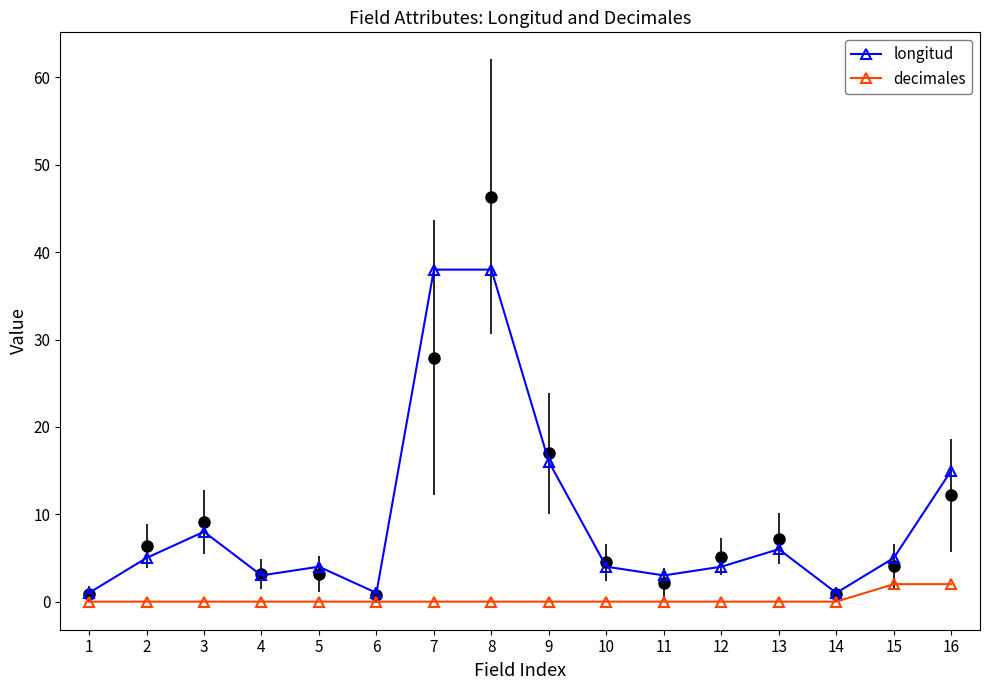

Count the decimales values in the range 0 to 1.

14